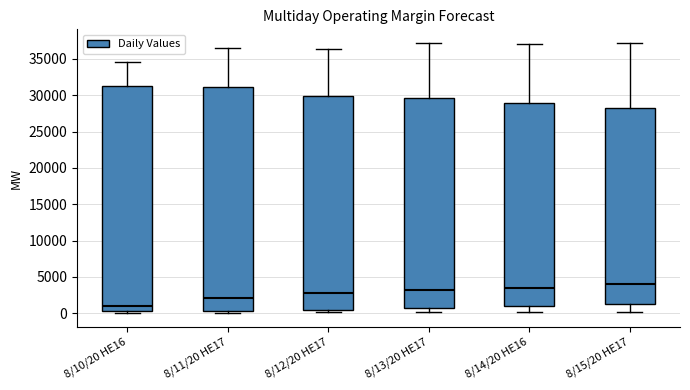

Reading left to right, read every box against the y-axis: the position of its median line, the range the box covers, and the ends of its whiskers. The values are not printed on the chart, so give them approximately, as read against the axis.

8/10/20 HE16: median 1000, box 500 to 31500, whiskers 0 to 34500
8/11/20 HE17: median 2000, box 500 to 31000, whiskers 0 to 36500
8/12/20 HE17: median 3000, box 500 to 30000, whiskers 0 to 36500
8/13/20 HE17: median 3000, box 1000 to 29500, whiskers 0 to 37000
8/14/20 HE16: median 3500, box 1000 to 29000, whiskers 0 to 37000
8/15/20 HE17: median 4000, box 1500 to 28500, whiskers 0 to 37000